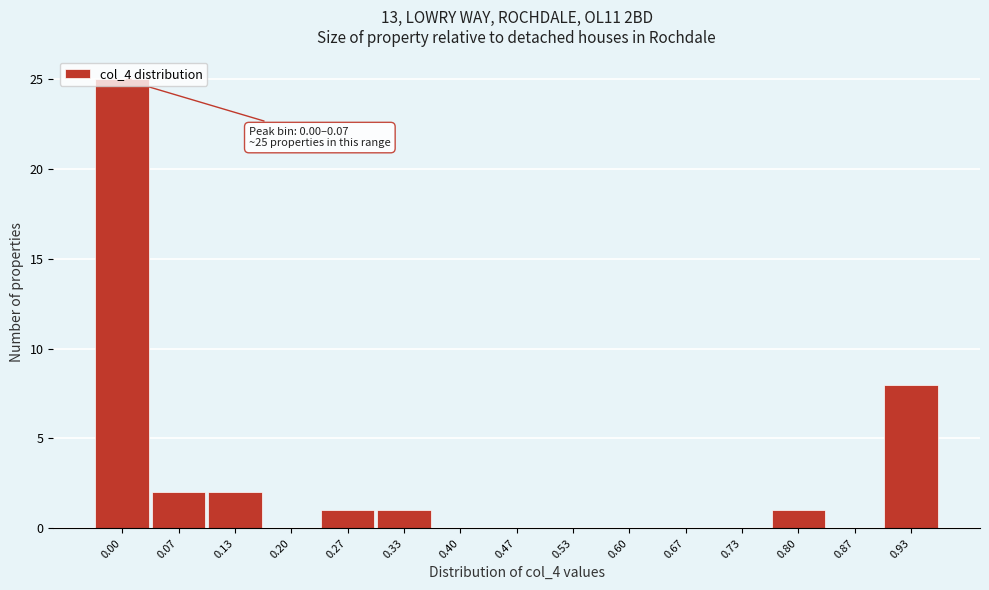

Between 0.60 and 0.93, which is larger?

0.93